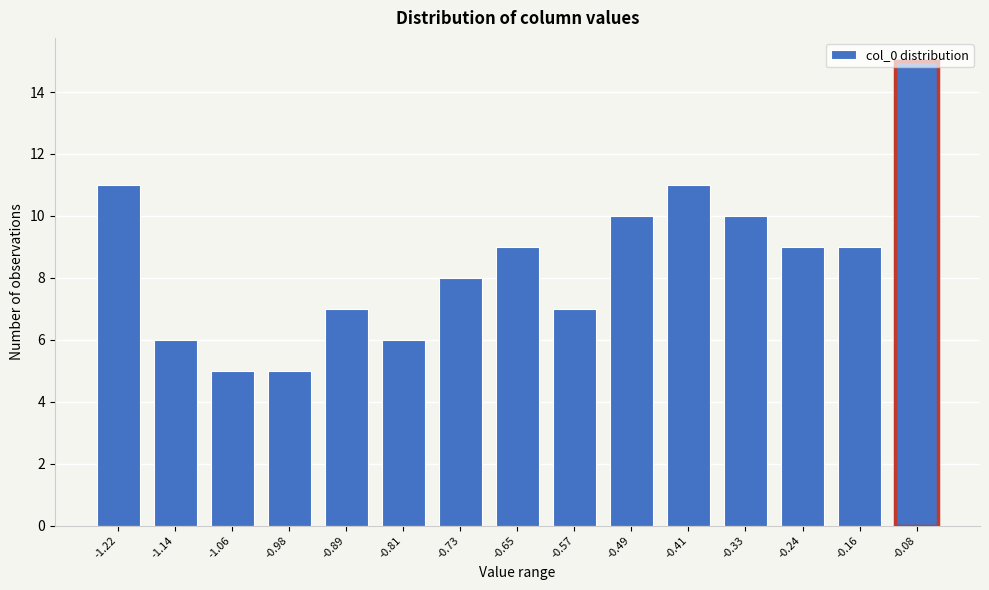

True or false: the data shows 6 at -1.14.

True